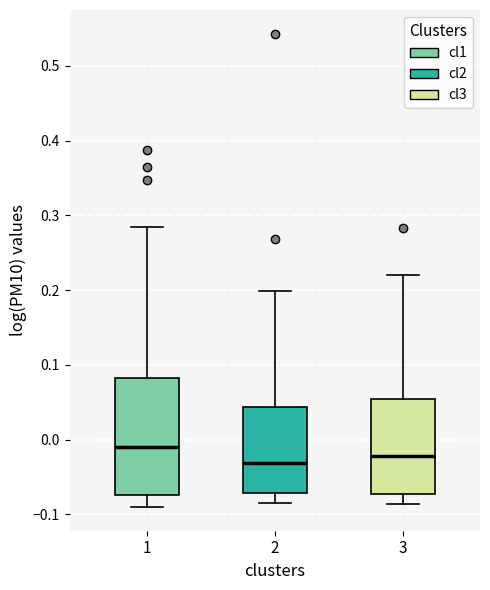

Which box is the tallest, from its lower edge to its upper edge?

1